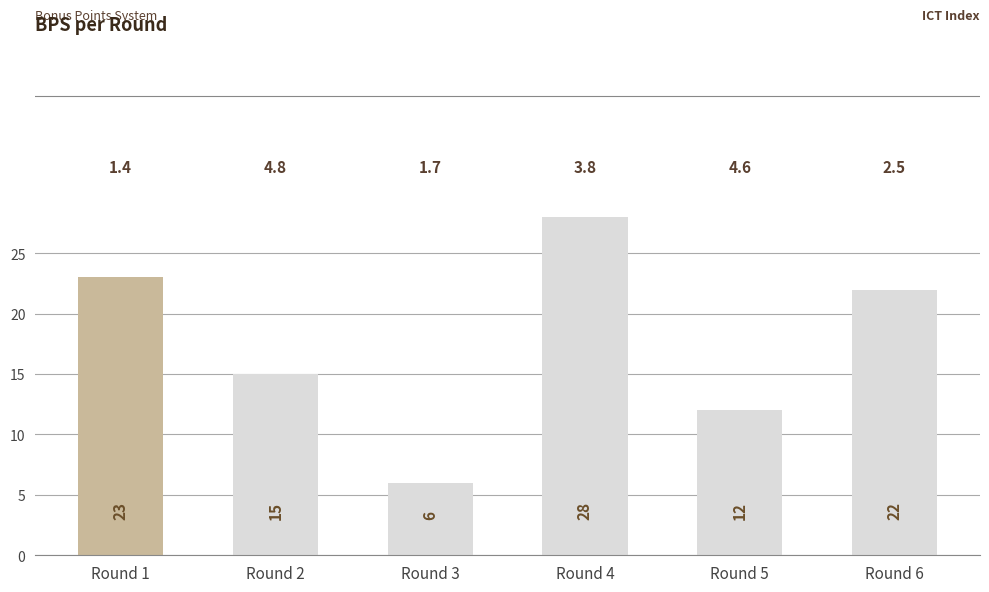

What is the ratio of the value at Round 5 to the value at Round 6?

0.5